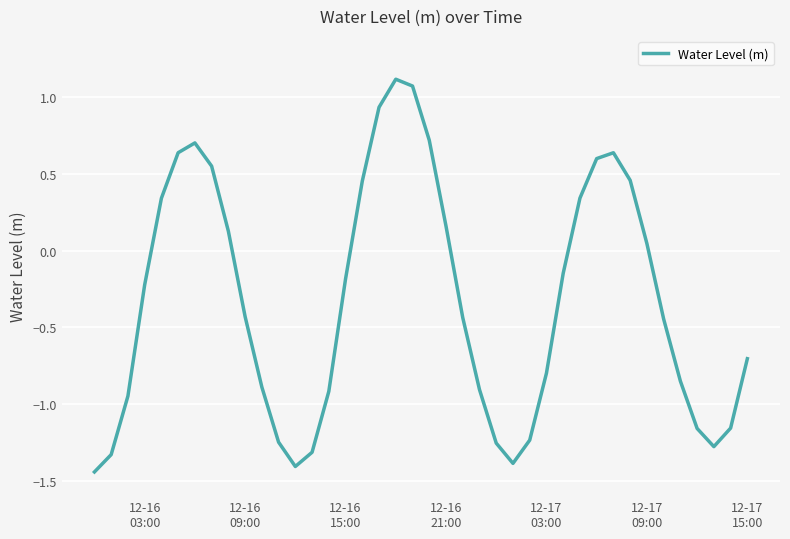

What is the greatest value displayed?

1.1